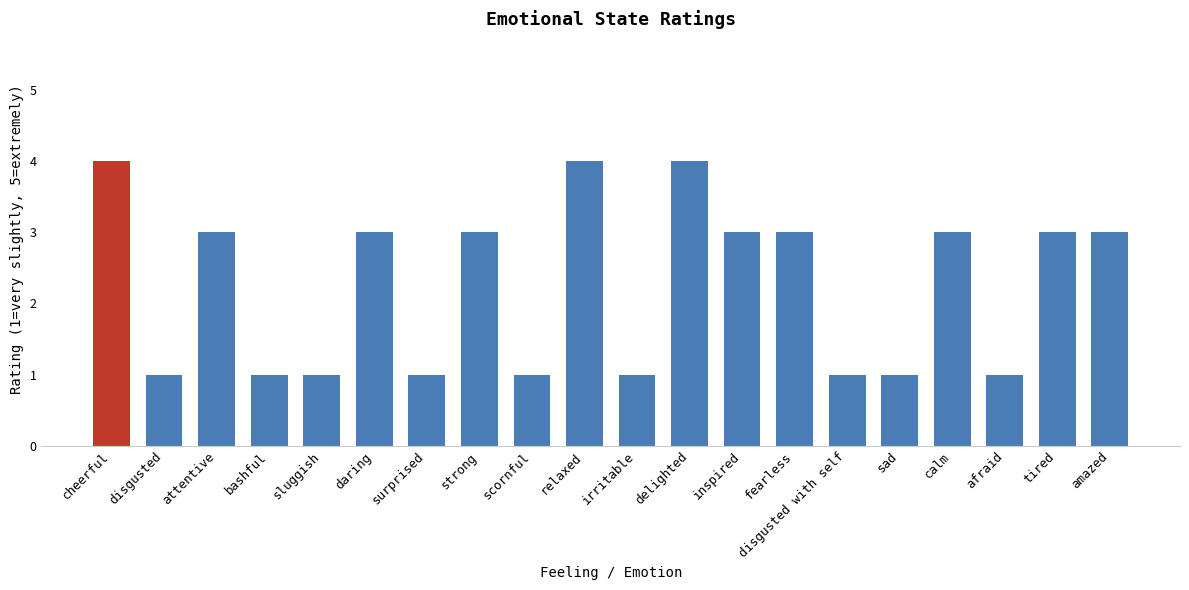

How many values are between 1 and 3?

17